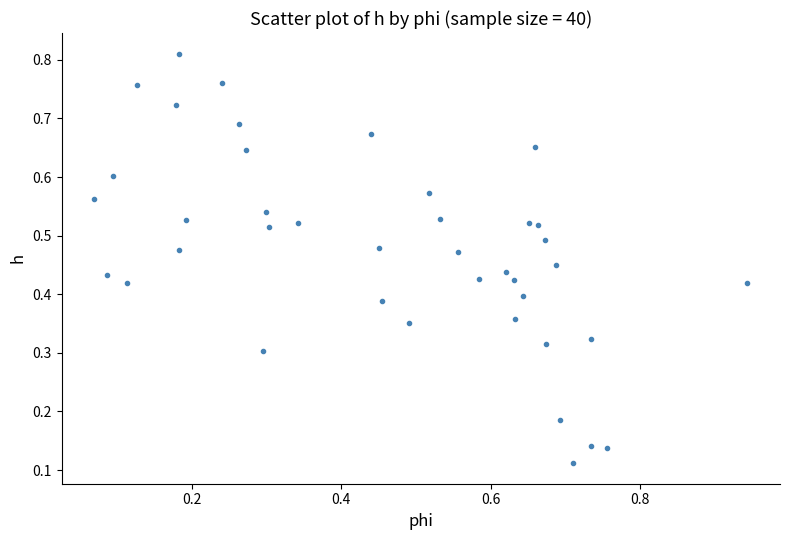

What is the range of X values (max minus min)?

0.9